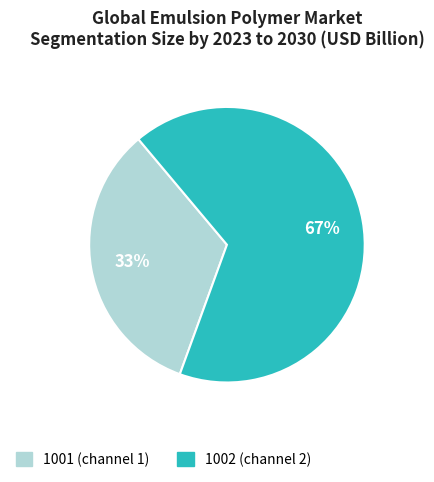

Which has a higher value, 1002 or 1001?

1002